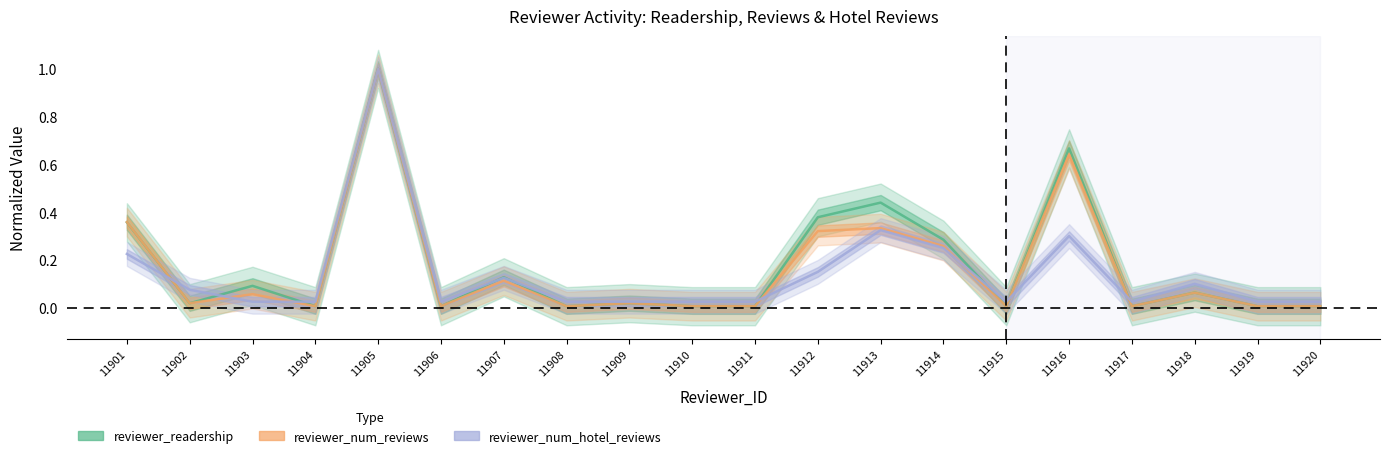

At how many categories does at least one series exceed 0?

20